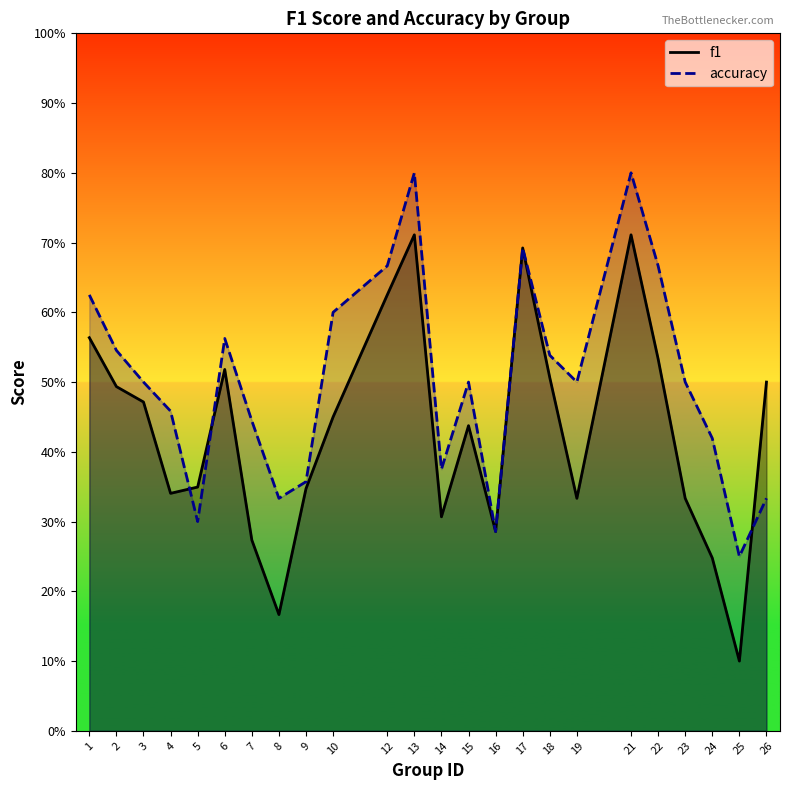

Which series changed the most between 5 and 7?

accuracy